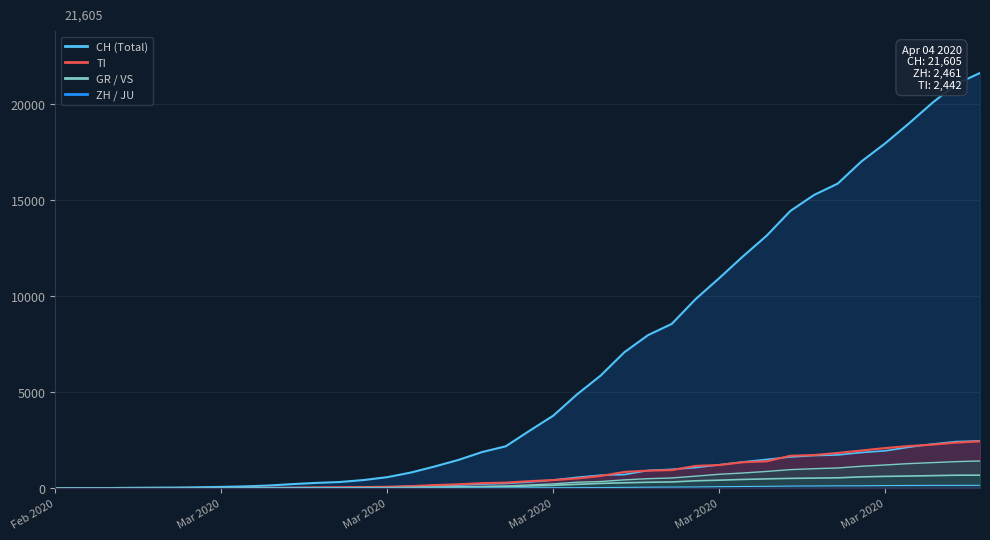

The ZH series shows 2167 at 30. True or false?

False